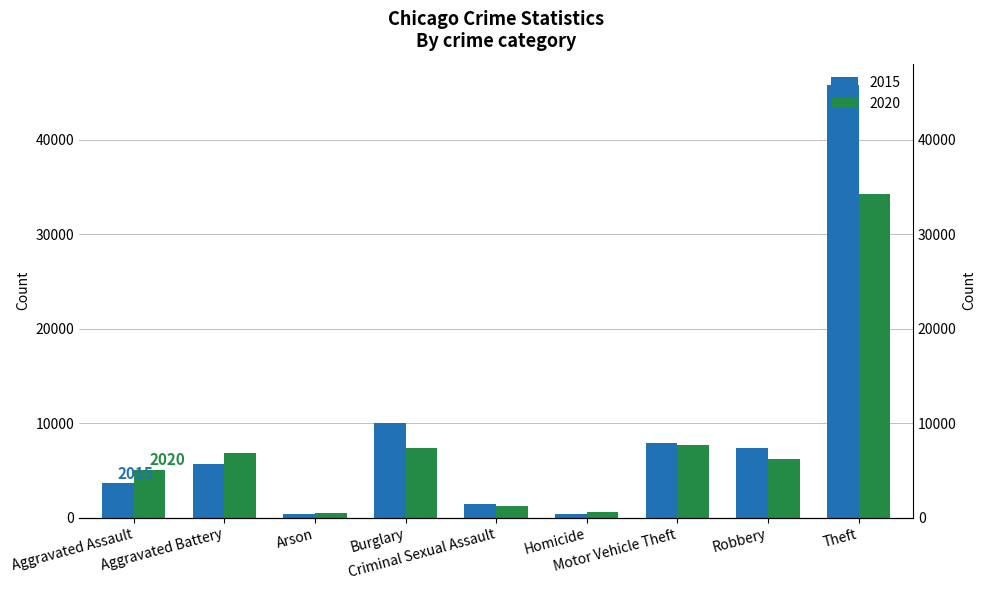

What are all the series names shown in the legend?

2015, 2020